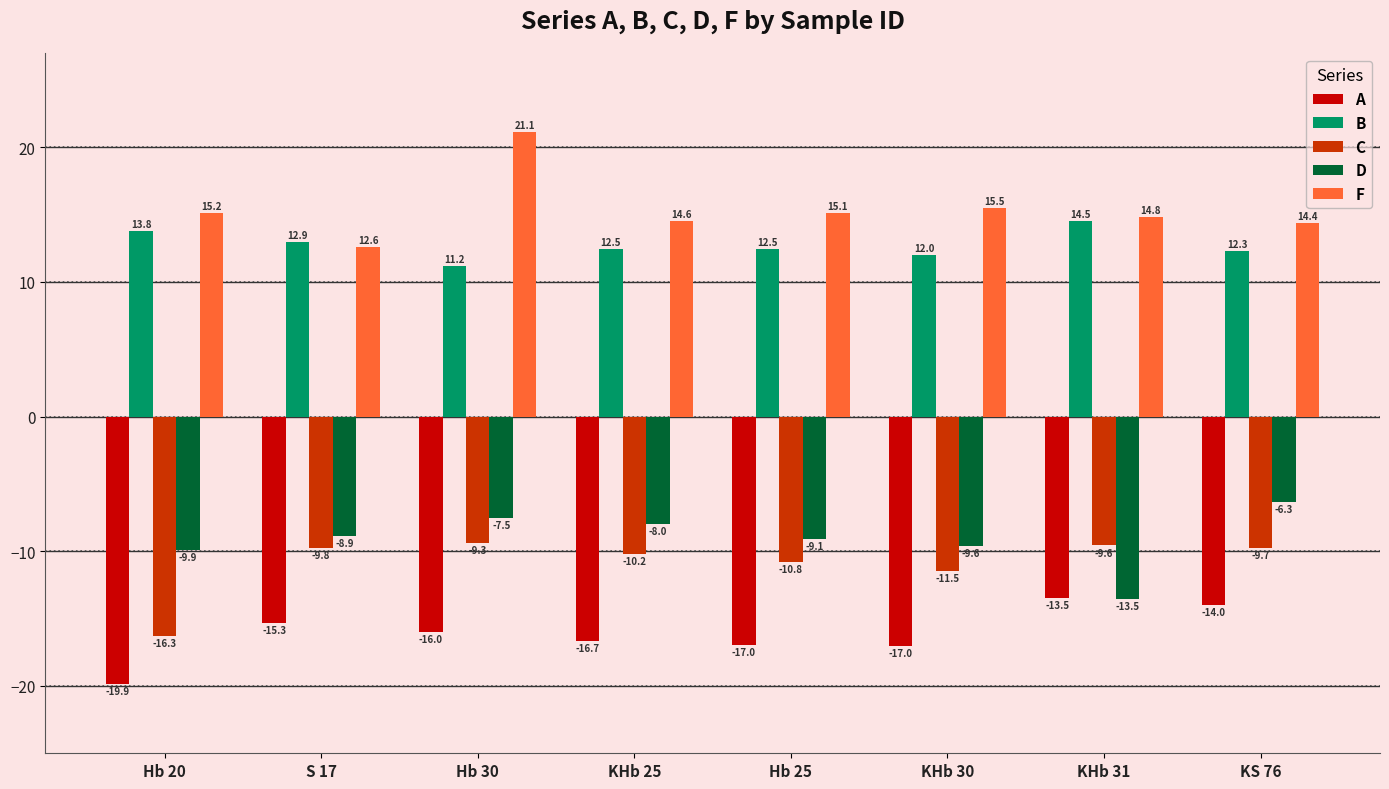

What is the lowest value of the C series?

-16.3